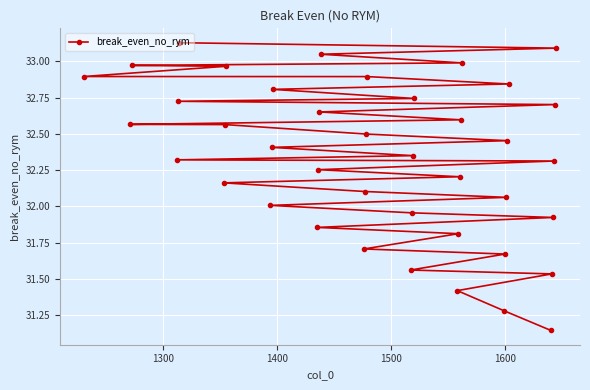

What is the value of the 1st point from the left?

32.9